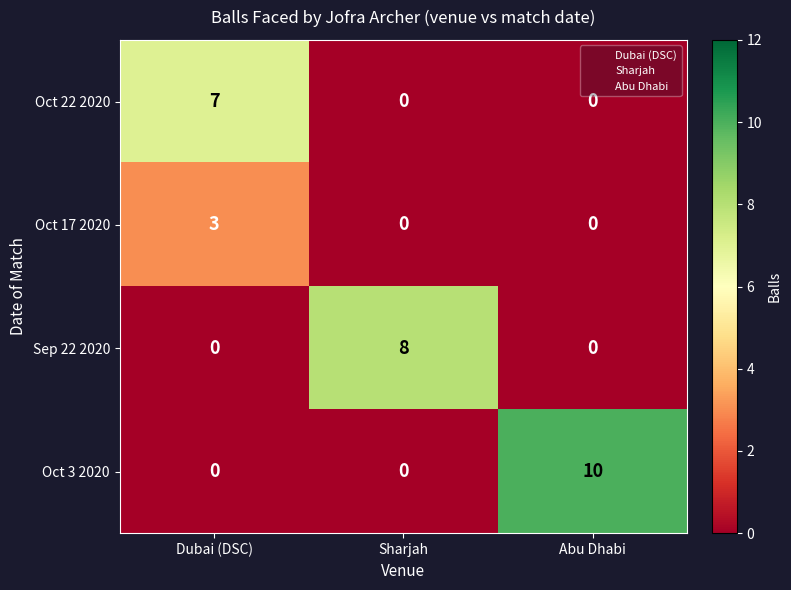

True or false: Sep 22 2020 has a value of 5 at Sharjah.

False